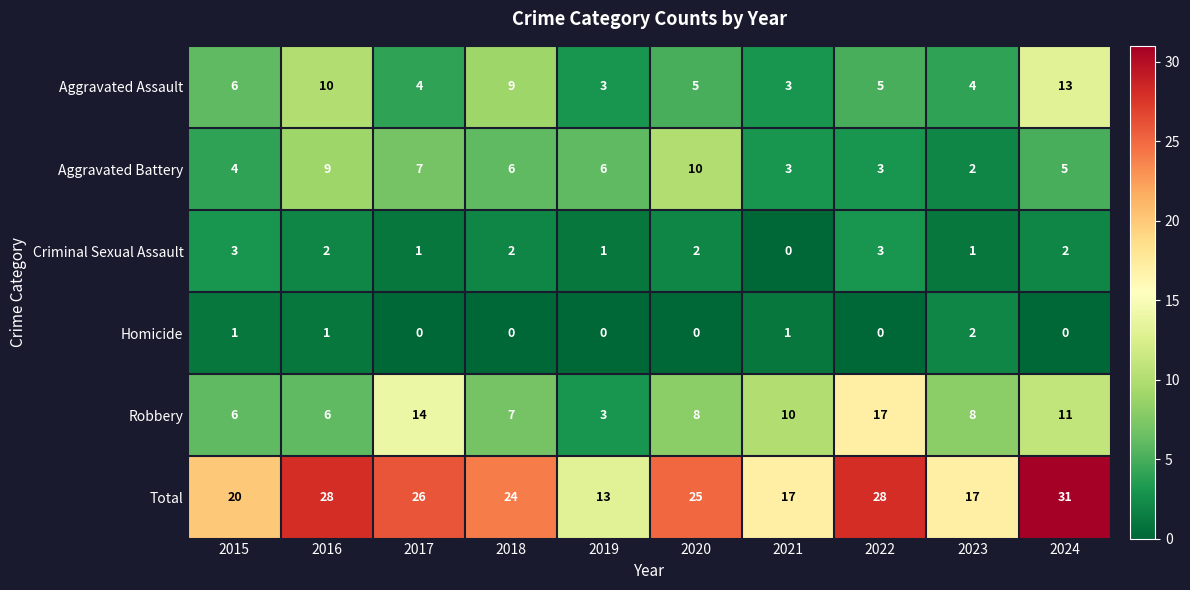

What is the average value of the Total series?

23